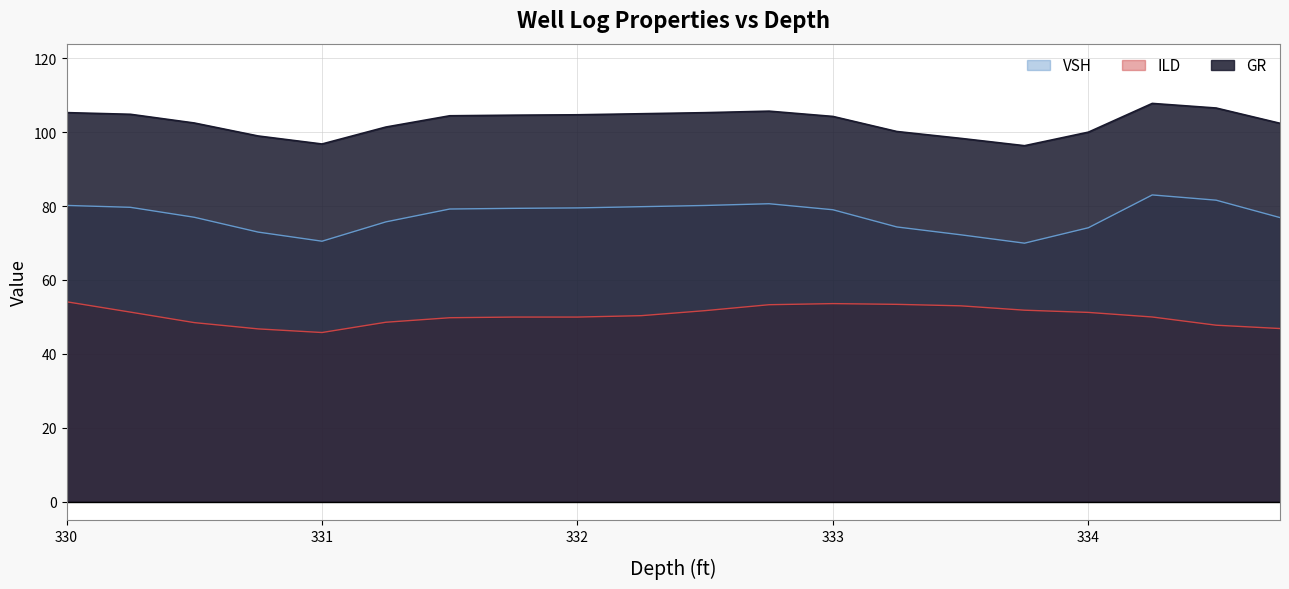

Which series changed the most between 330.25 and 333.25?

VSH